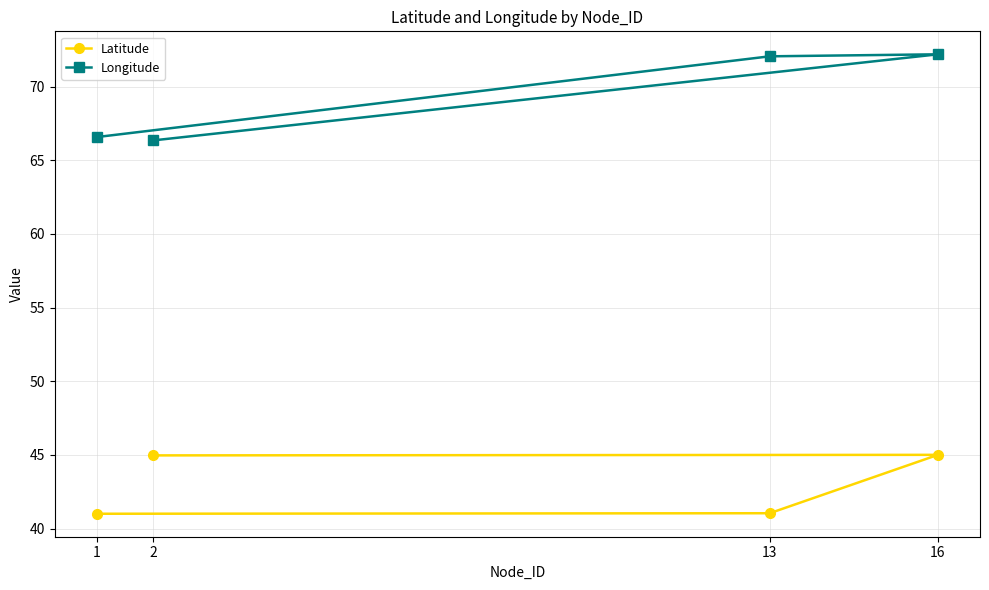

How many data points in Longitude are above 72?

2